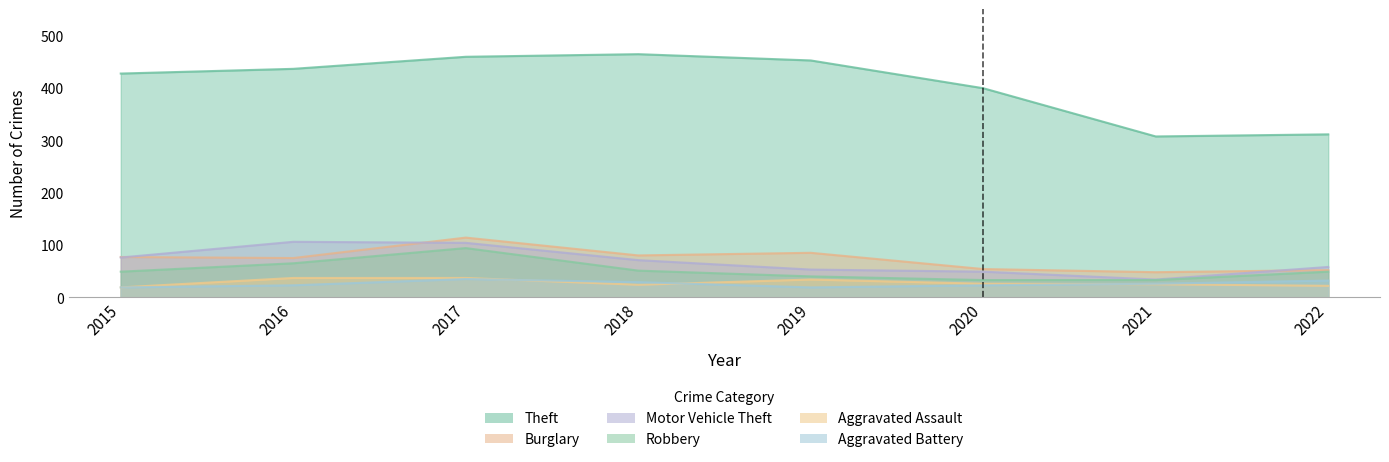

What is the value of the Burglary point at the 2nd from the left?

75